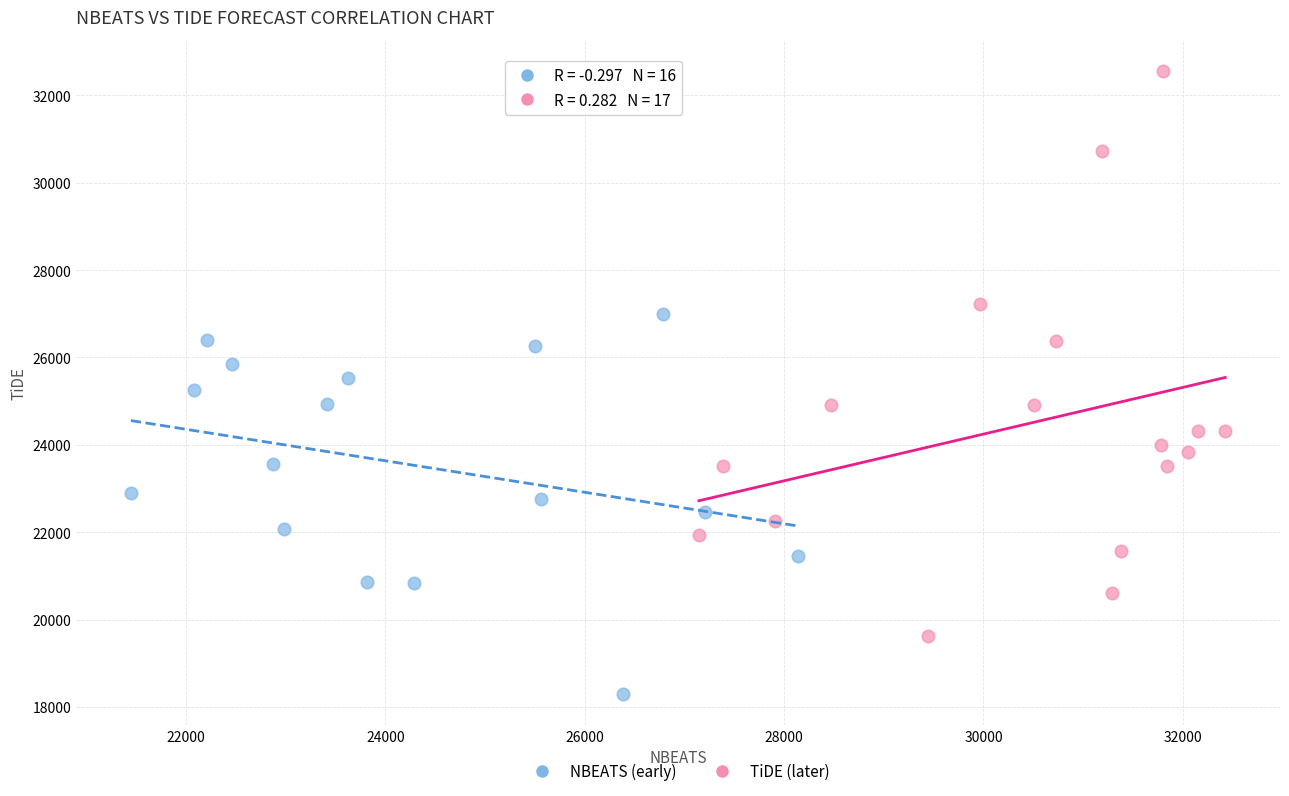

Which series contains the highest Y value?

TiDE (later)